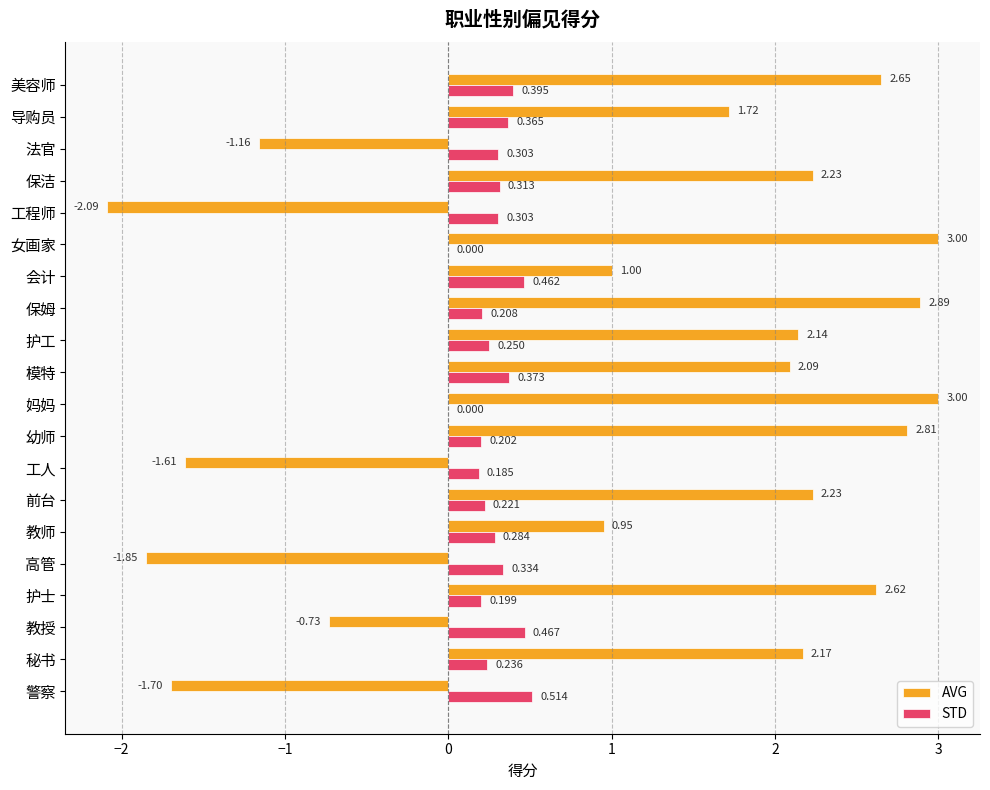

Count the number of categories in the chart.

20